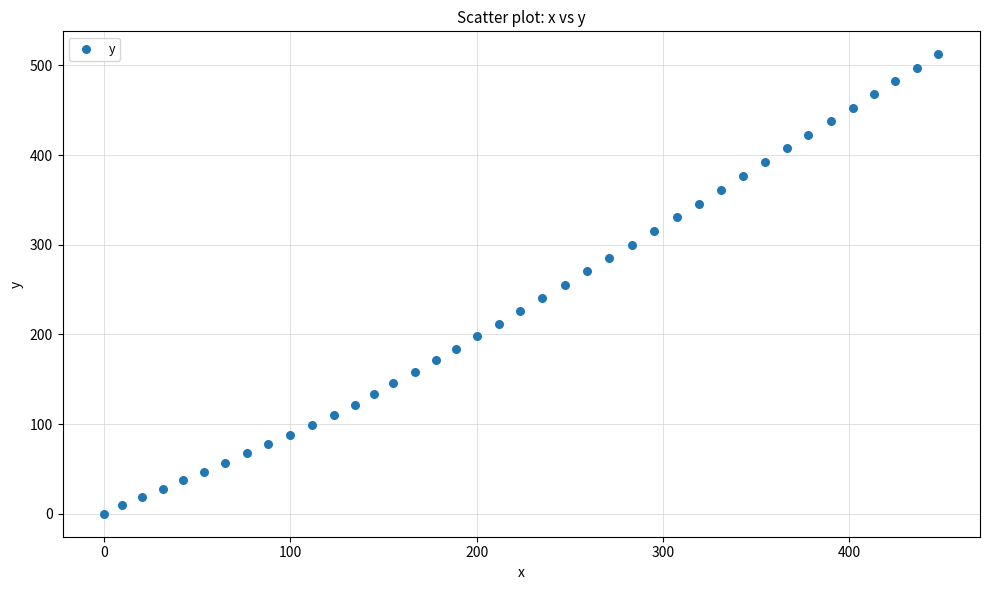

What is the range of Y values (max minus min)?

512.3